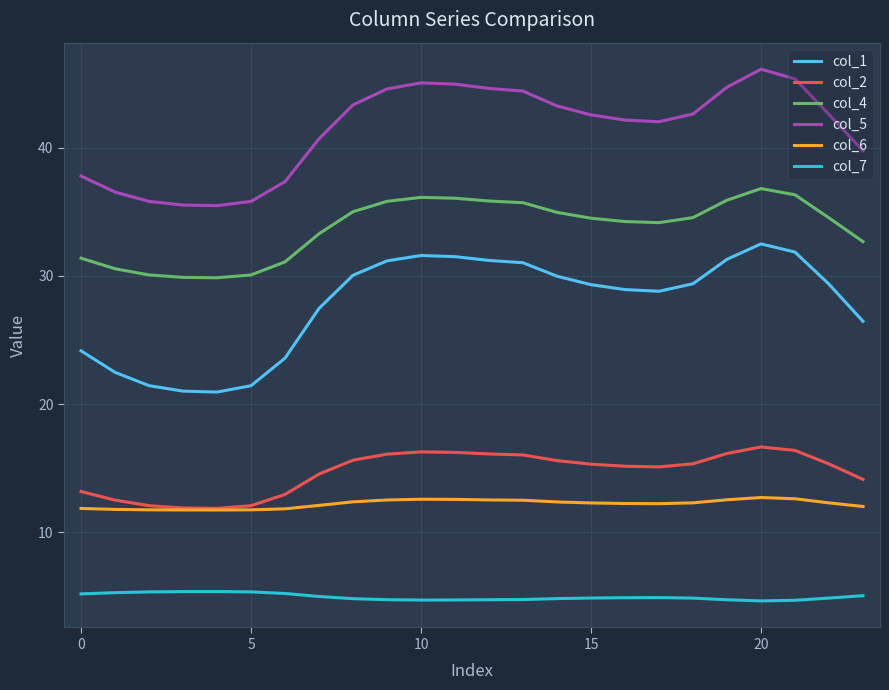

What is the difference between the second highest and minimum values in the col_7 series?

0.7